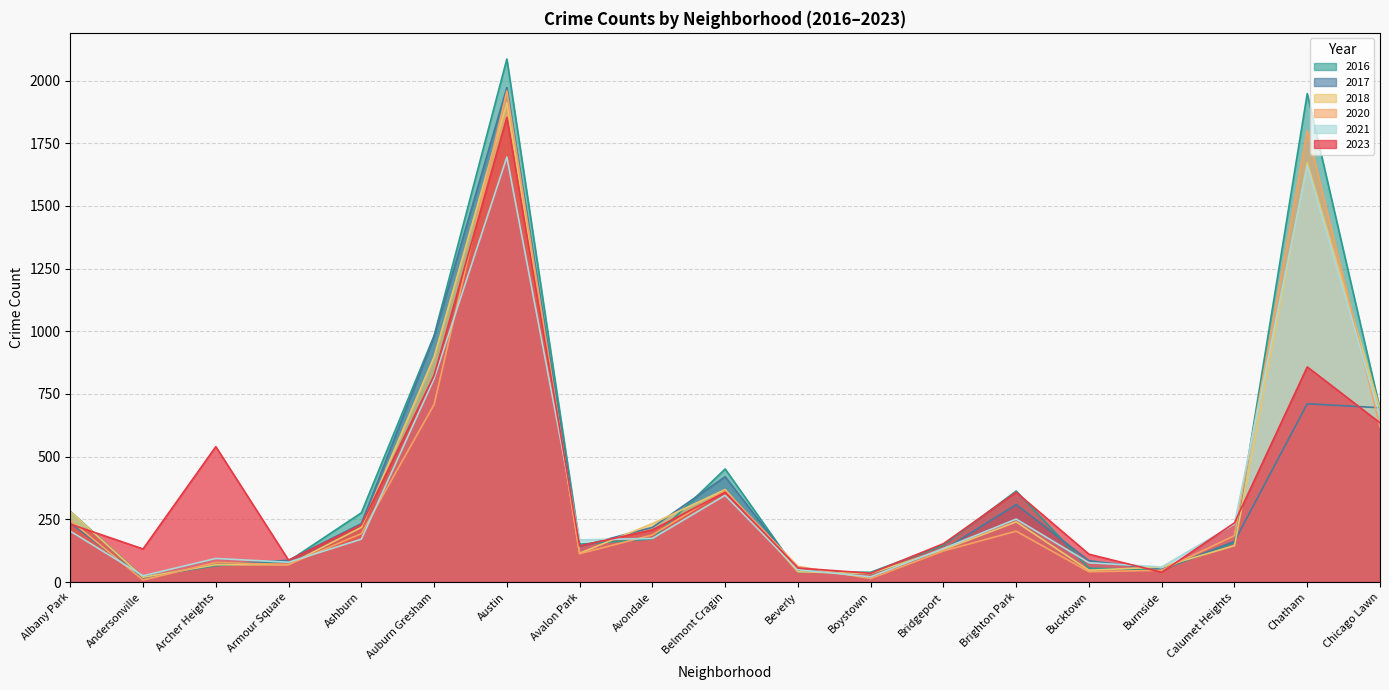

At which category does 2017 reach its first local valley?

Andersonville